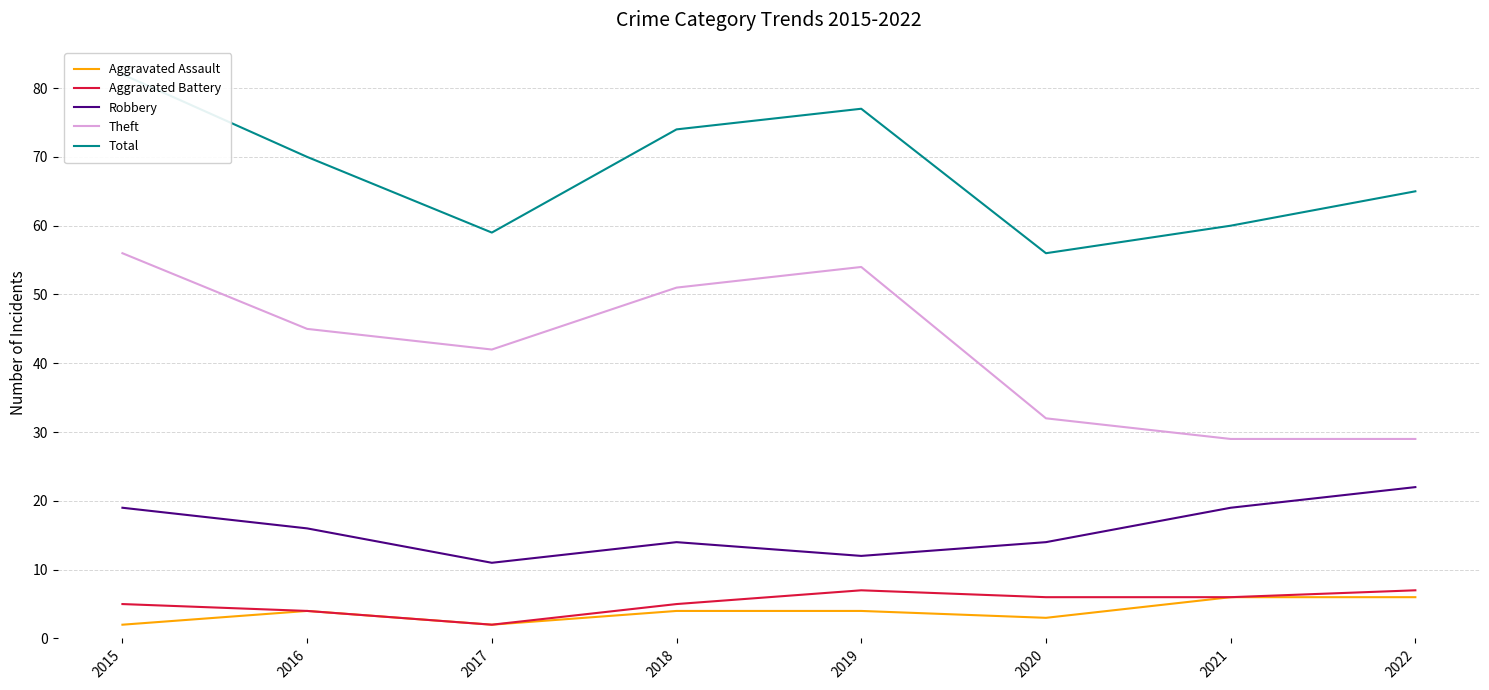

What is the spread (max minus min) of values at 2022?

59